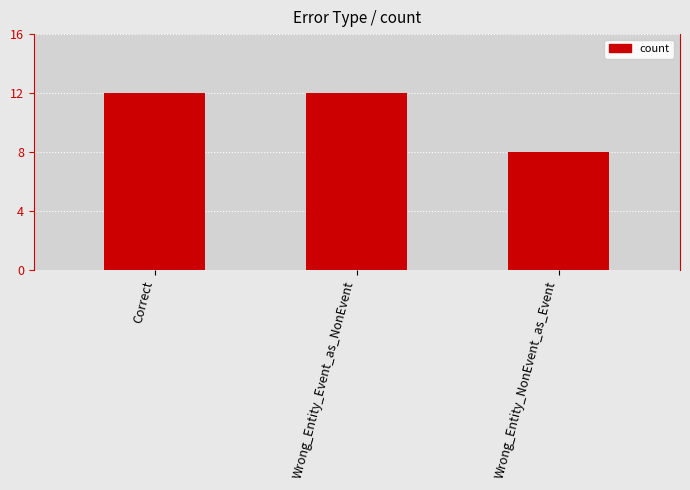

The chart shows a value of 12 at Correct. True or false?

True